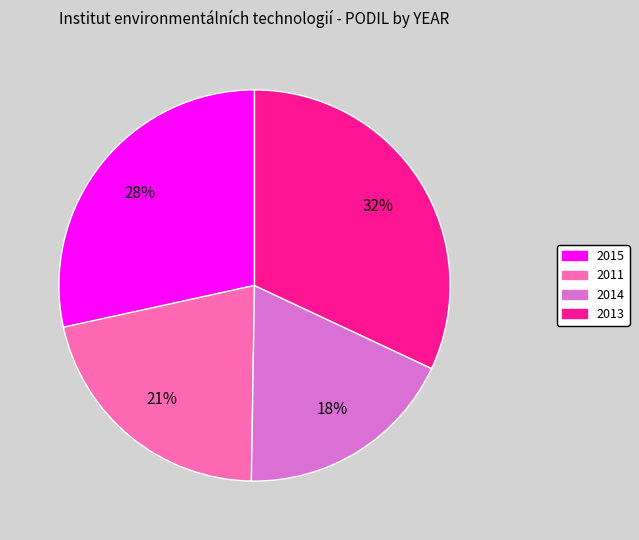

True or false: 2015 accounts for 28% of the total.

True